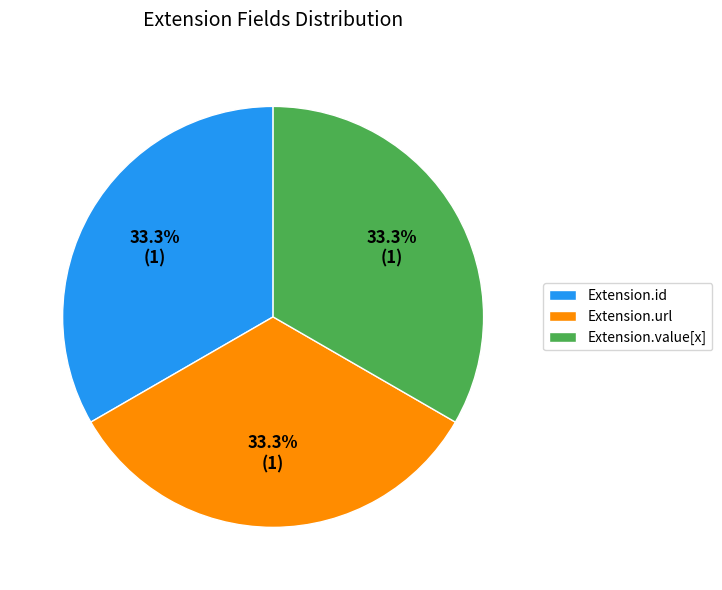

How many segments does this pie chart have?

3